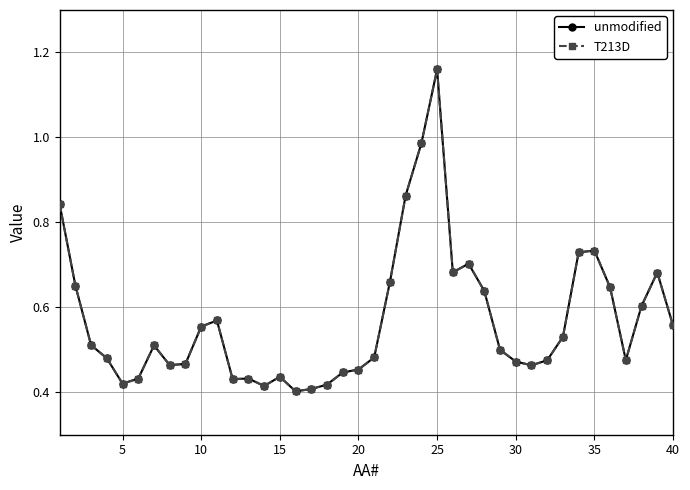

Is this an area chart (filled region under the line)?

No